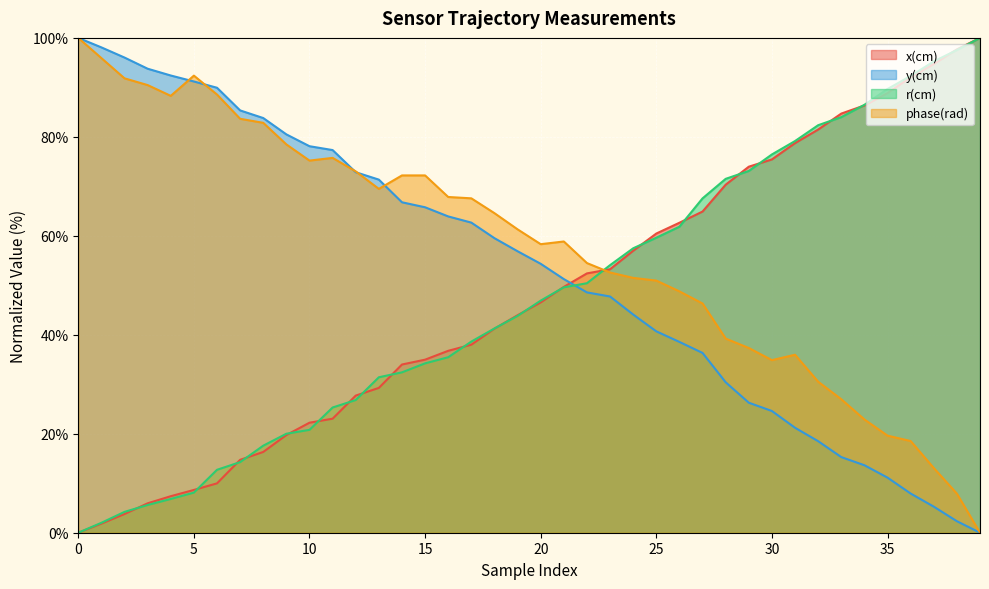

Which series has the largest total across all categories?

phase(rad)